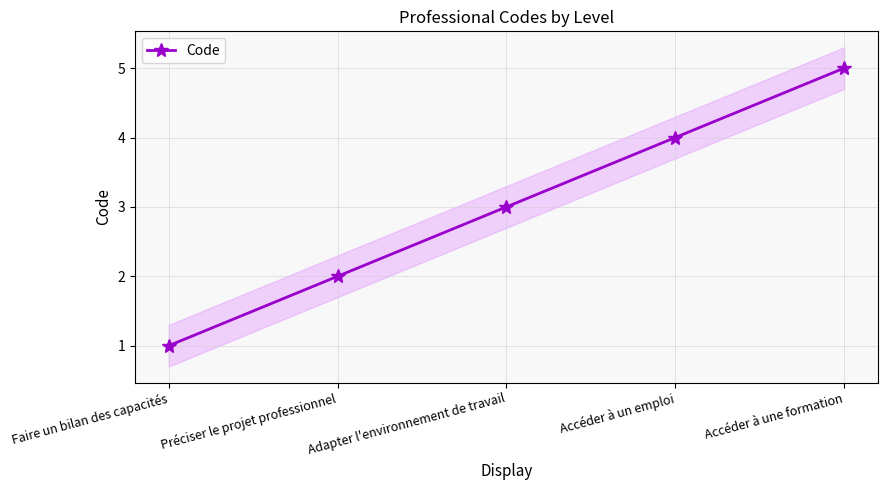

True or false: there are more than 2 points higher than both neighbors.

False